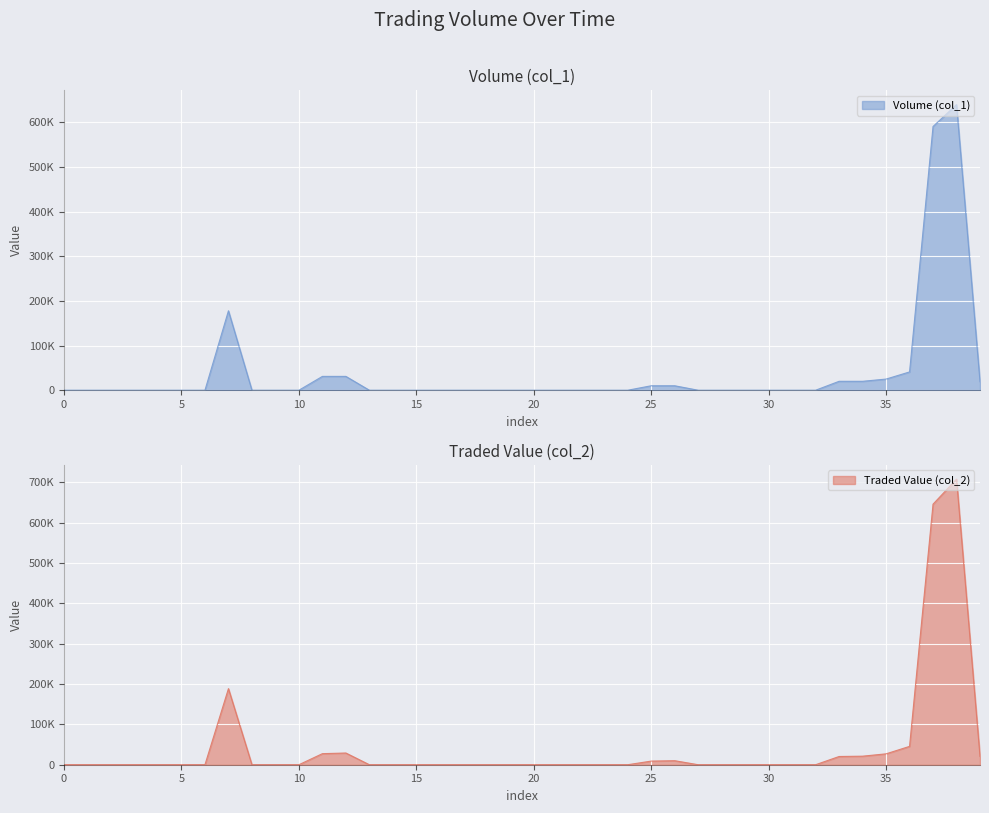

True or false: col_2 and col_1 intersect in this chart.

False